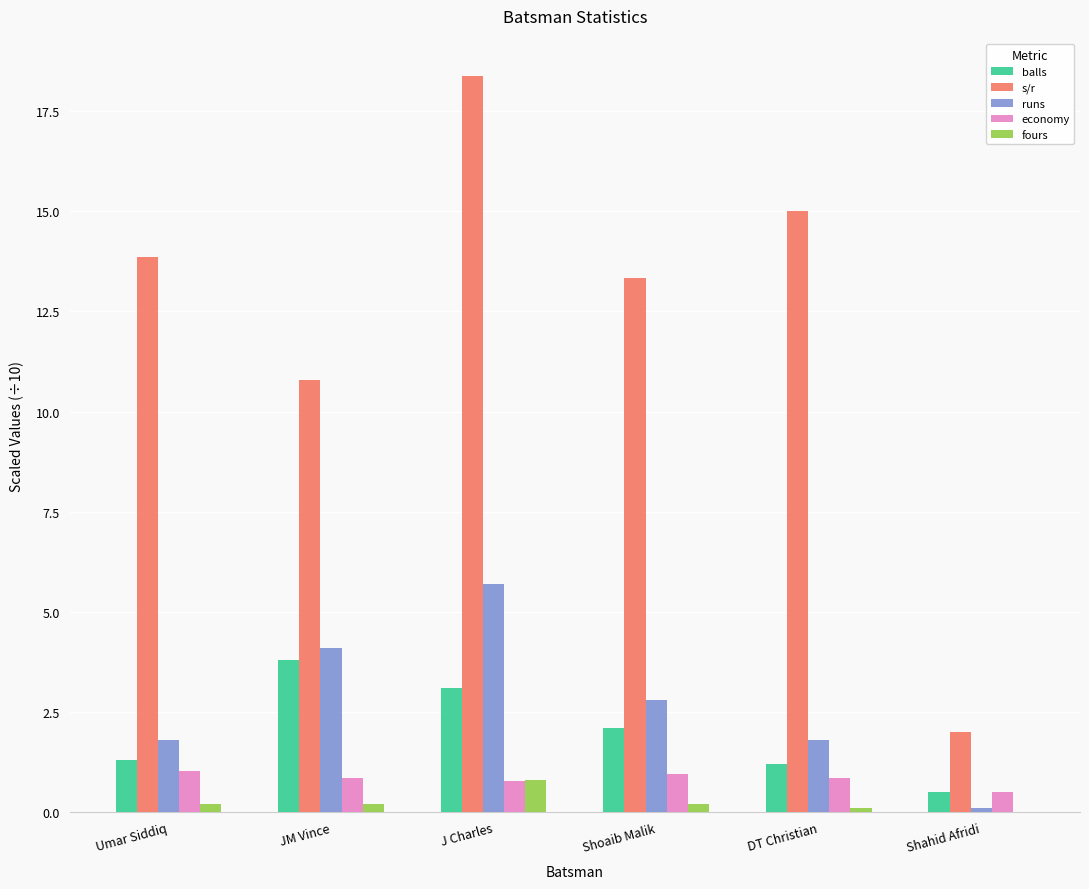

What is the greatest value displayed?

18.4